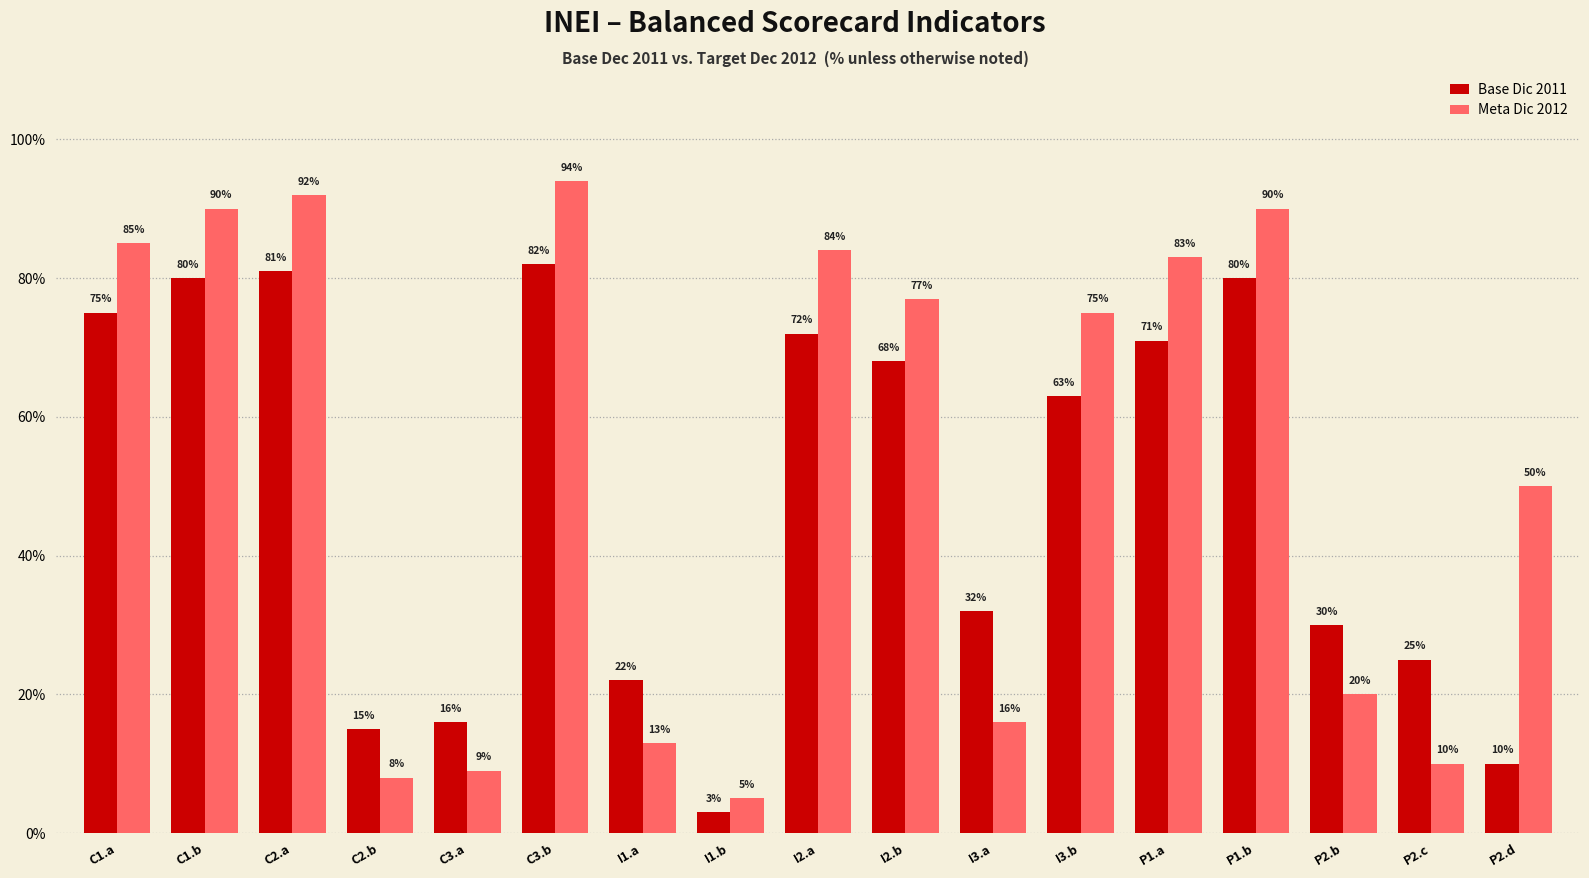

What is the difference between the second highest and minimum values in the Meta Dic 2012 series?

87